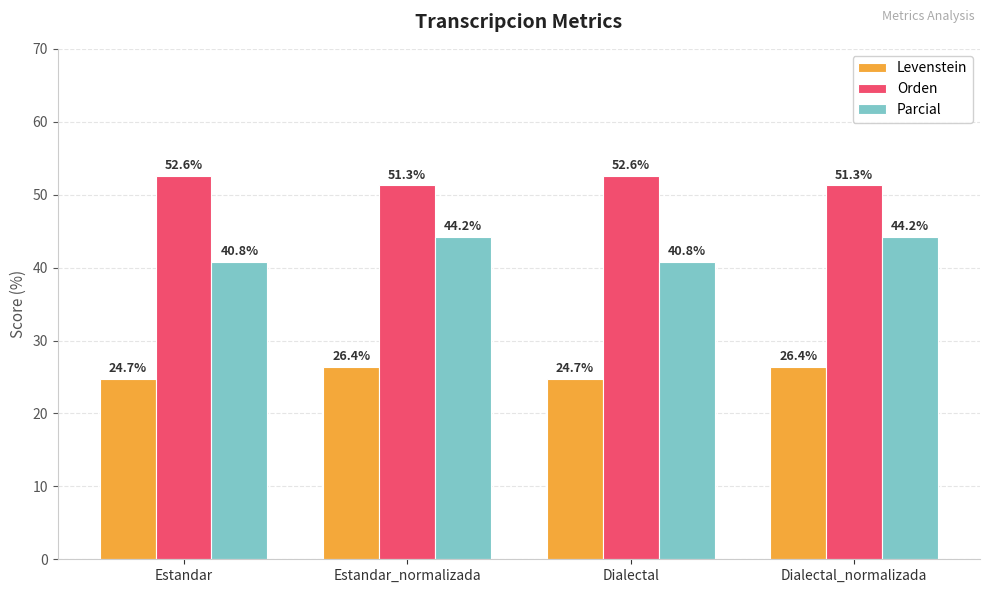

At how many categories does at least one series exceed 51?

4